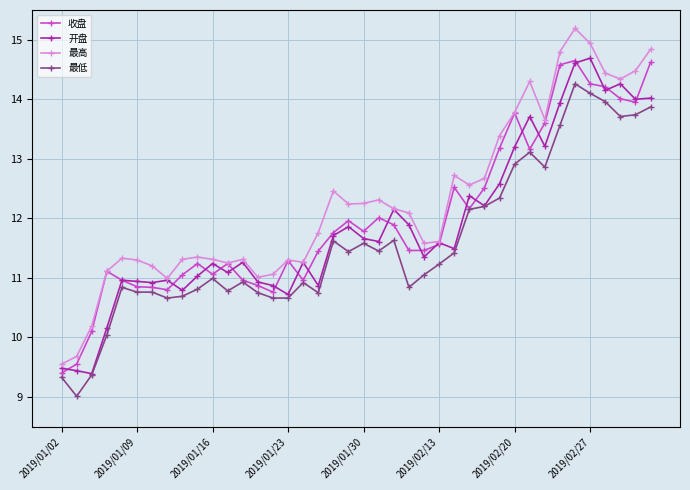

Which series has the largest total across all categories?

最高